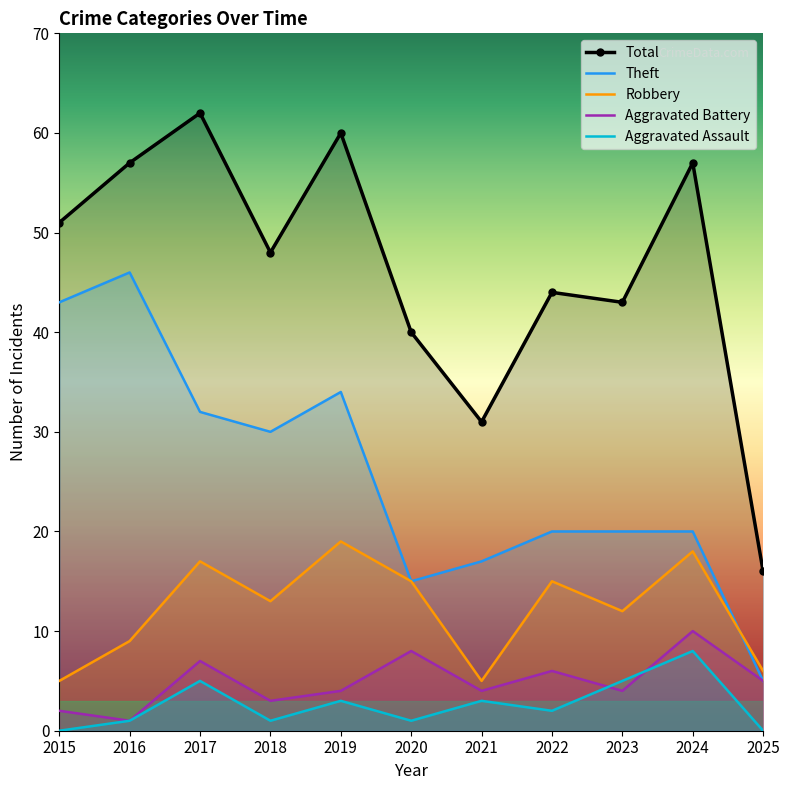

What is the spread (max minus min) of values at 2018?

47